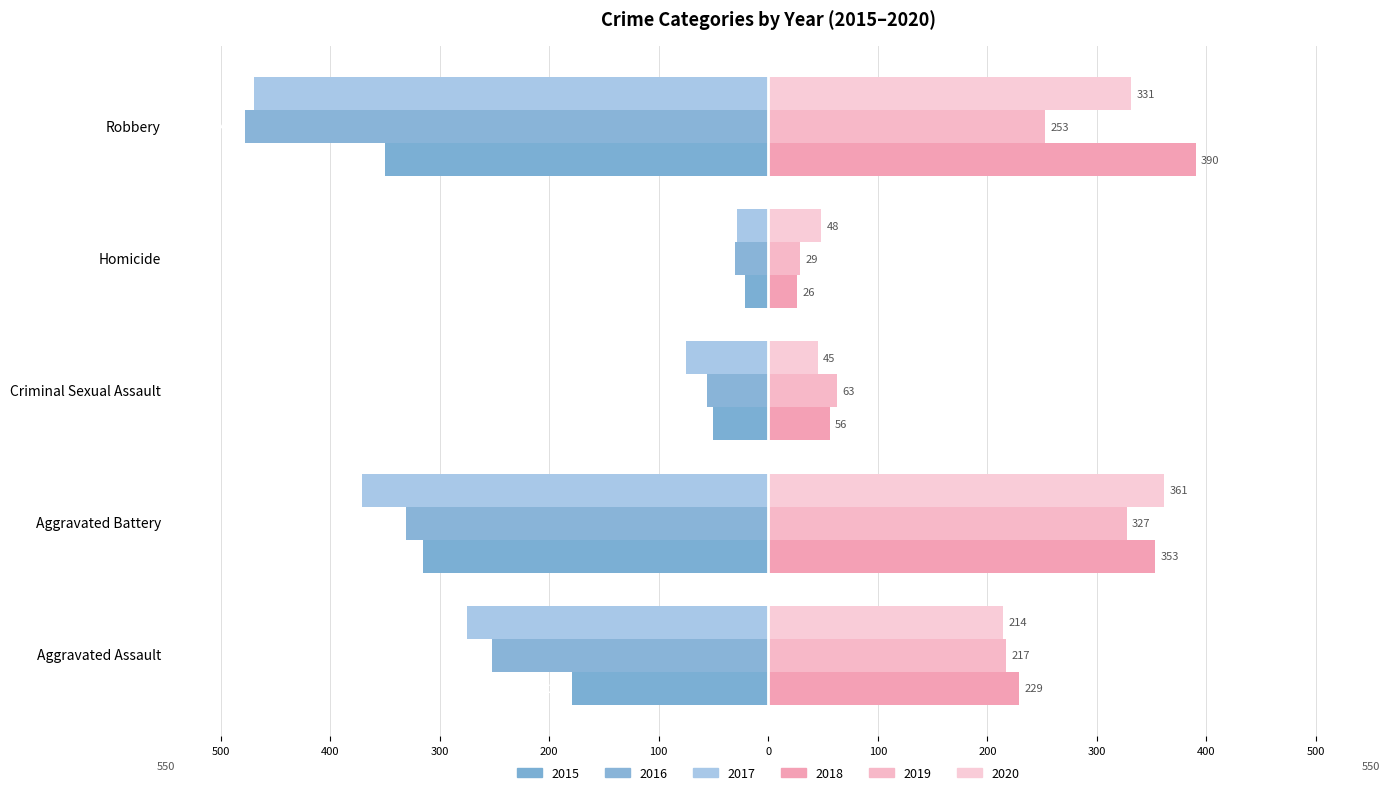

Reading left to right, extract all data points from this chart.

2015: -179	-315	-50	-21	-350
2016: -252	-331	-56	-30	-478
2017: -275	-371	-75	-29	-469
2018: 229	353	56	26	390
2019: 217	327	63	29	253
2020: 214	361	45	48	331